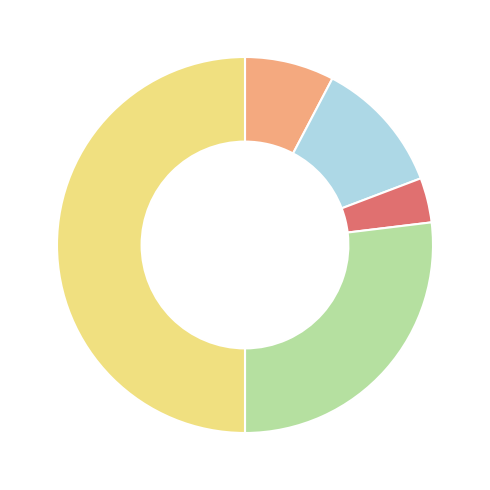

What is the largest slice in the pie chart?

Theft